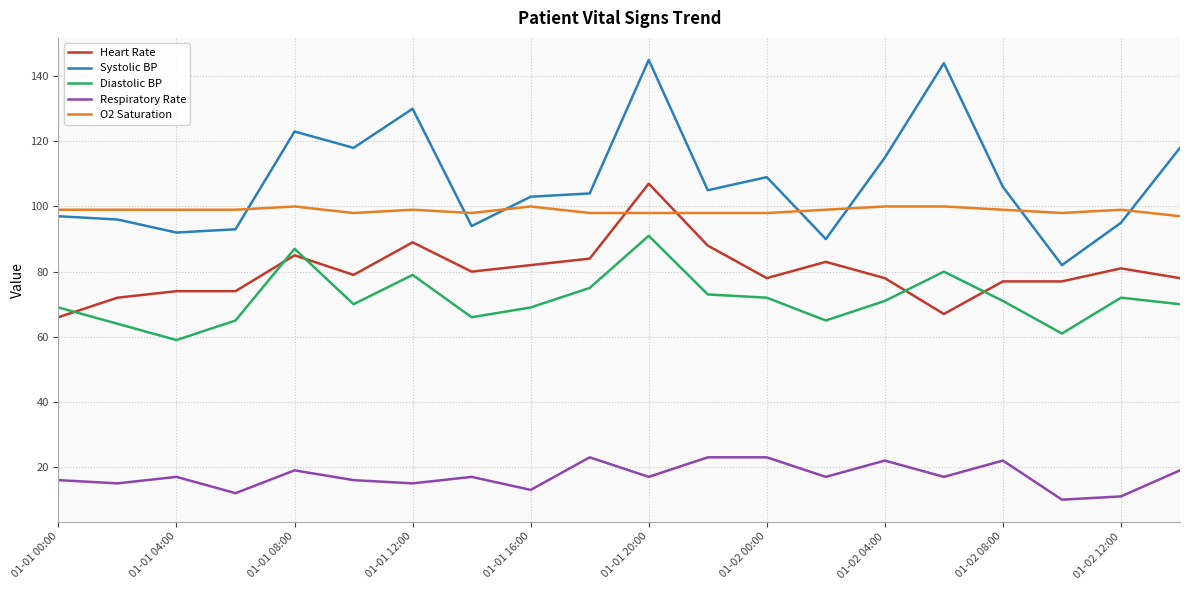

What is the sum of all Heart Rate values?

1599